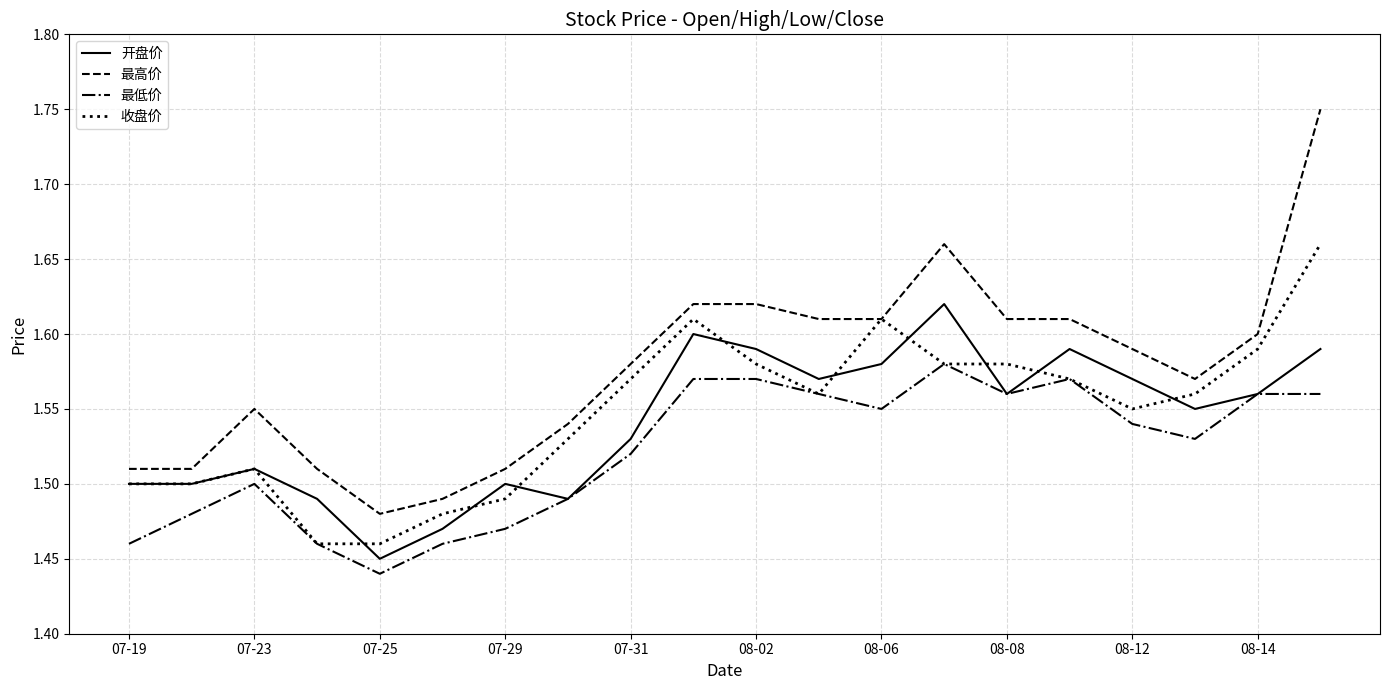

Rank the series by their maximum value, from lowest to highest.

最低价, 开盘价, 收盘价, 最高价